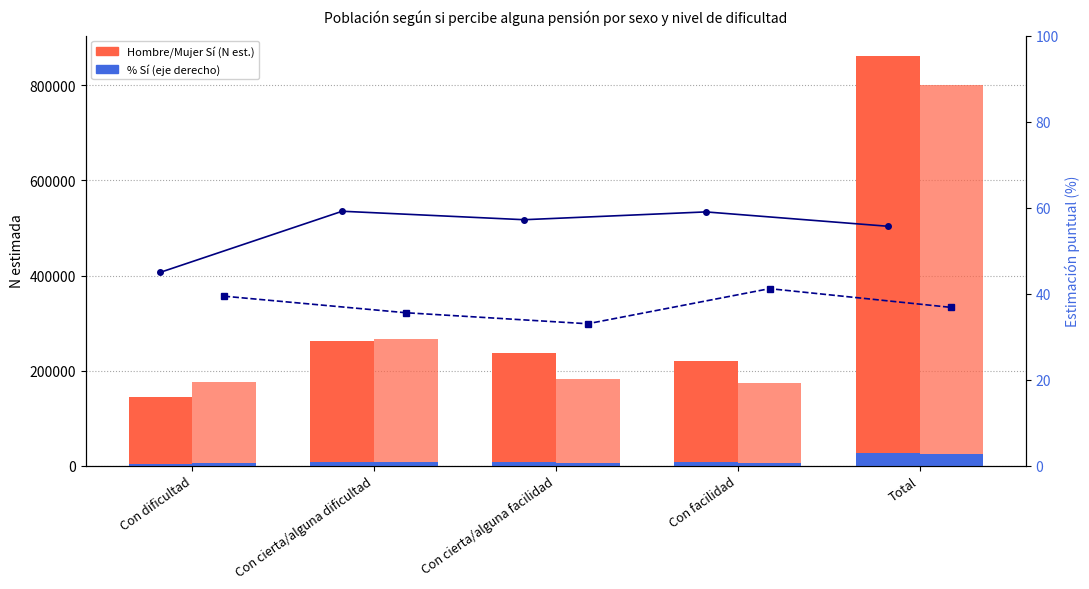

Does the chart contain stacked bars?

No